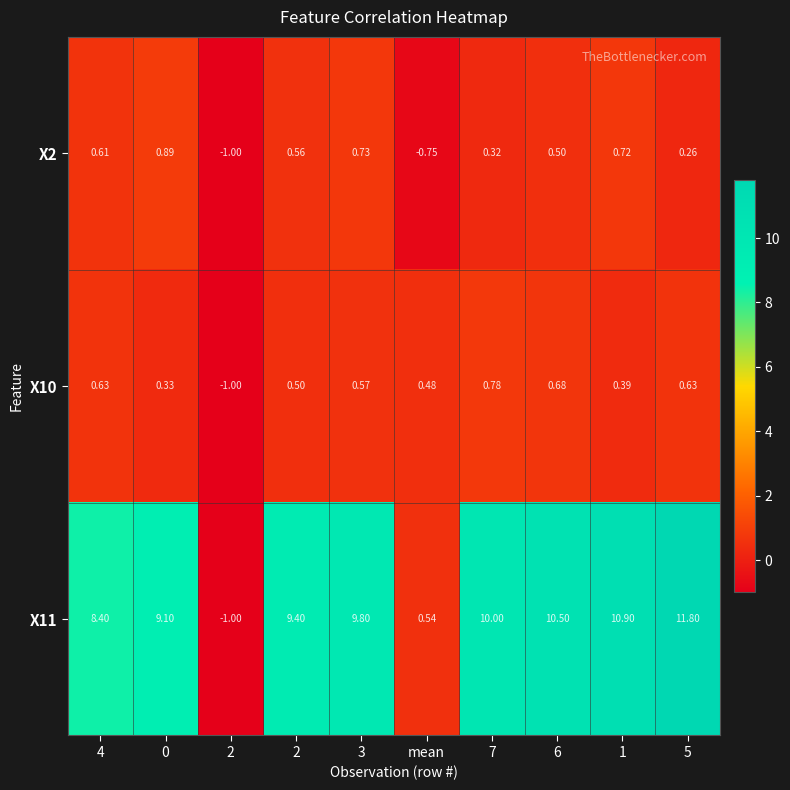

Which has a higher value, 4 or 6?

4